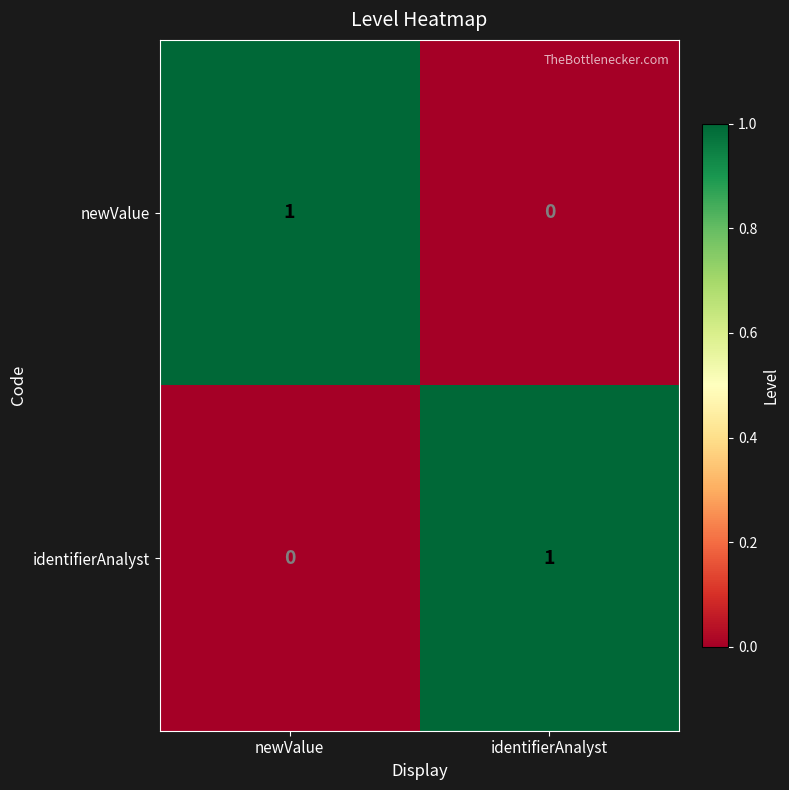

How many categories are shown in the chart?

2